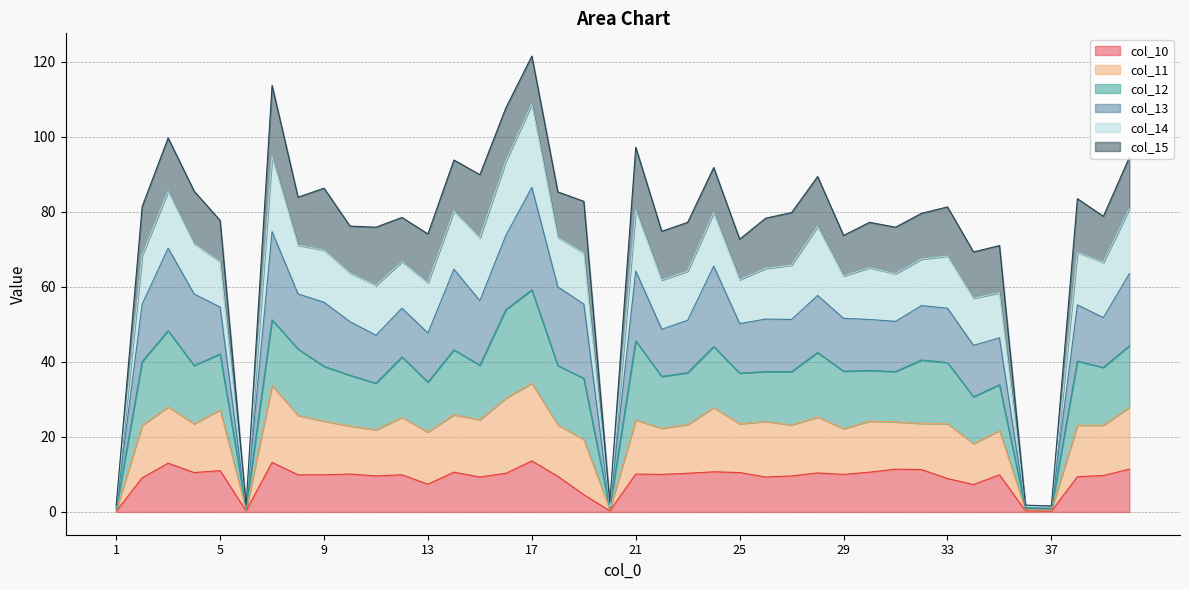

At how many categories does at least one series exceed 64?

35